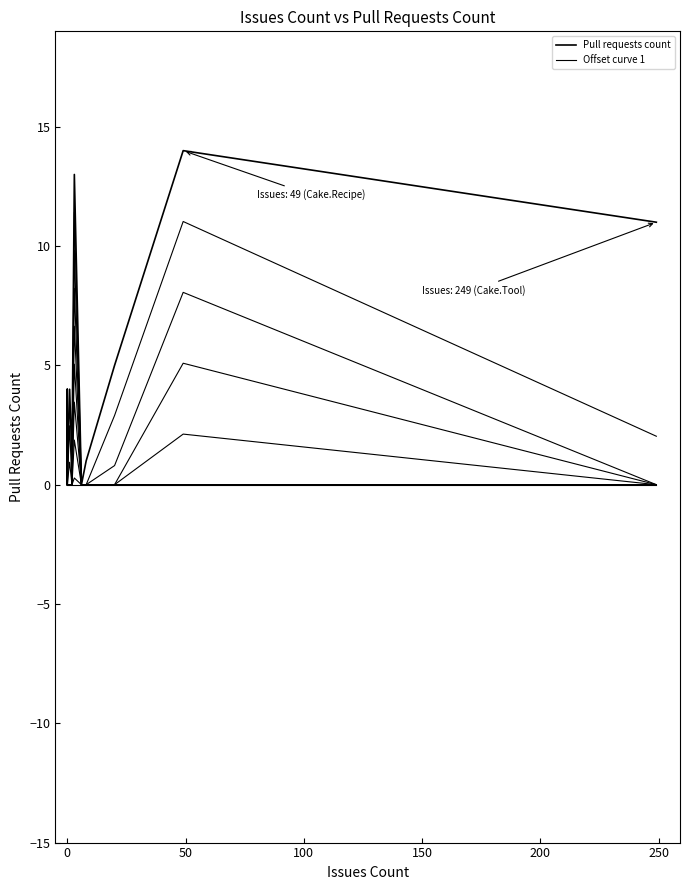

Is the value of Pull requests count at 10 greater than the value of Offset curve 1 at 9?

Yes